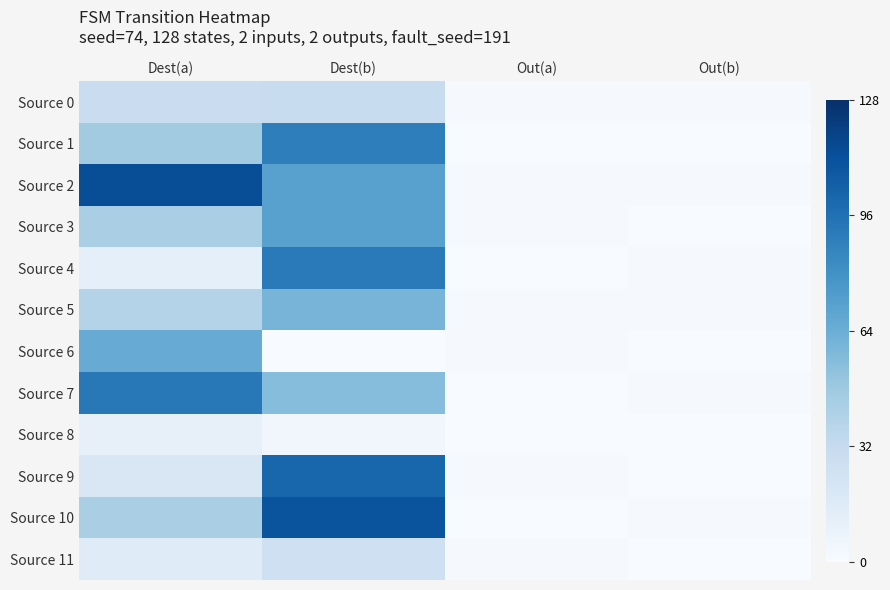

Reading left to right, list all the values displayed in this chart.

Source 0: Dest(a)=29	Dest(b)=30	Out(a)=1	Out(b)=1
Source 1: Dest(a)=46	Dest(b)=89	Out(a)=0	Out(b)=0
Source 2: Dest(a)=113	Dest(b)=71	Out(a)=1	Out(b)=1
Source 3: Dest(a)=43	Dest(b)=71	Out(a)=1	Out(b)=0
Source 4: Dest(a)=11	Dest(b)=91	Out(a)=0	Out(b)=1
Source 5: Dest(a)=39	Dest(b)=60	Out(a)=1	Out(b)=1
Source 6: Dest(a)=65	Dest(b)=0	Out(a)=1	Out(b)=0
Source 7: Dest(a)=92	Dest(b)=55	Out(a)=0	Out(b)=1
Source 8: Dest(a)=10	Dest(b)=4	Out(a)=0	Out(b)=0
Source 9: Dest(a)=19	Dest(b)=101	Out(a)=1	Out(b)=0
Source 10: Dest(a)=43	Dest(b)=110	Out(a)=0	Out(b)=1
Source 11: Dest(a)=15	Dest(b)=26	Out(a)=1	Out(b)=0